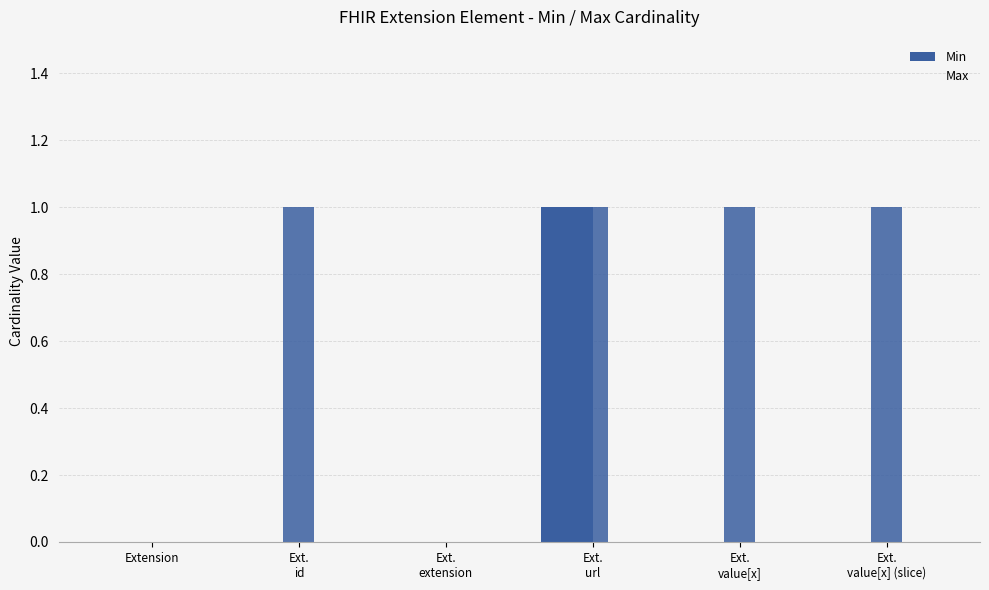

Which series has the largest range (max minus min)?

Min